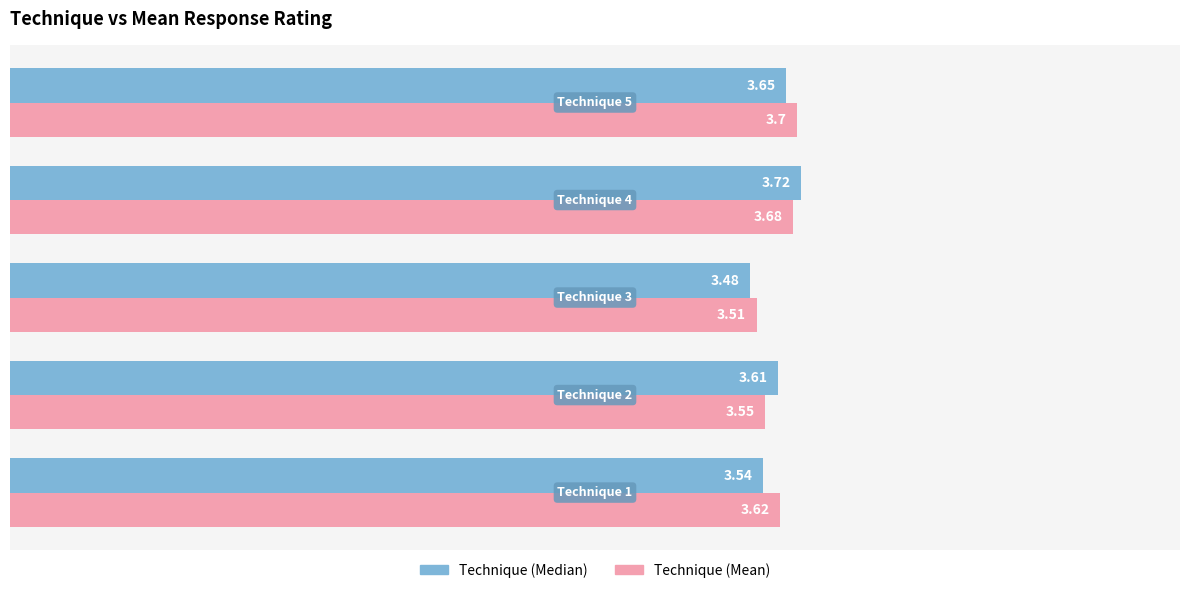

Which series has the widest spread of values?

Technique (Median)